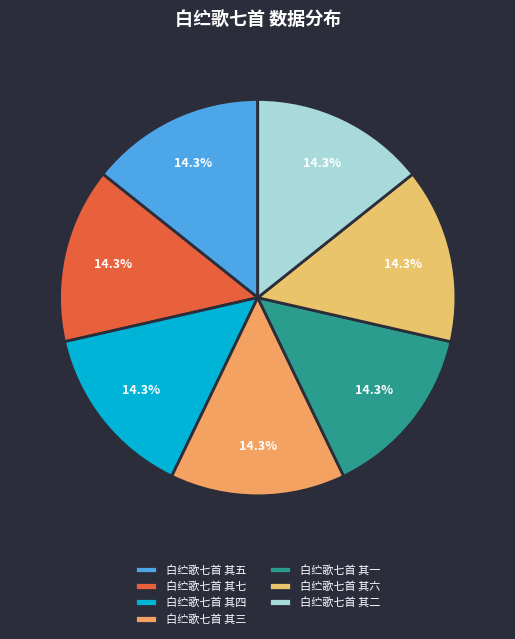

What percentage is NOT represented by 白纻歌七首 其一?

85.7%